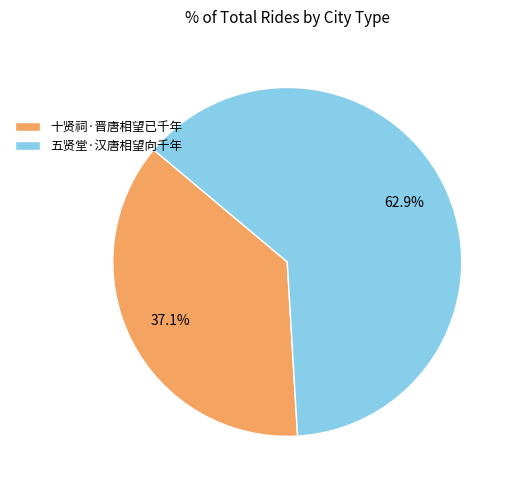

How many segments does this pie chart have?

2